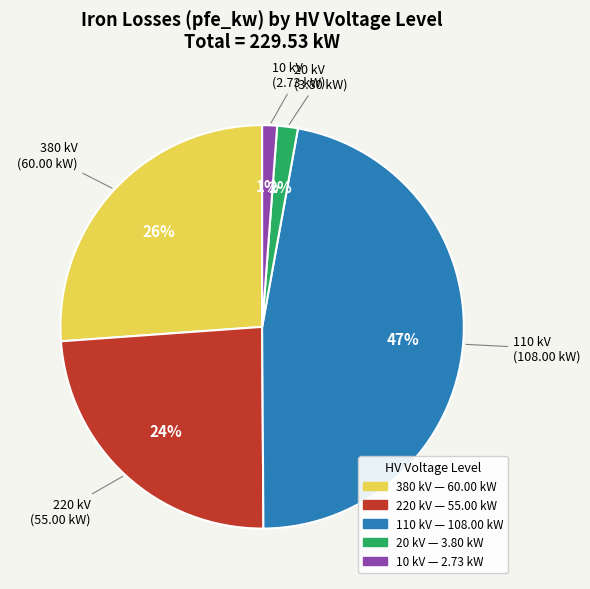

How many segments does this pie chart have?

5